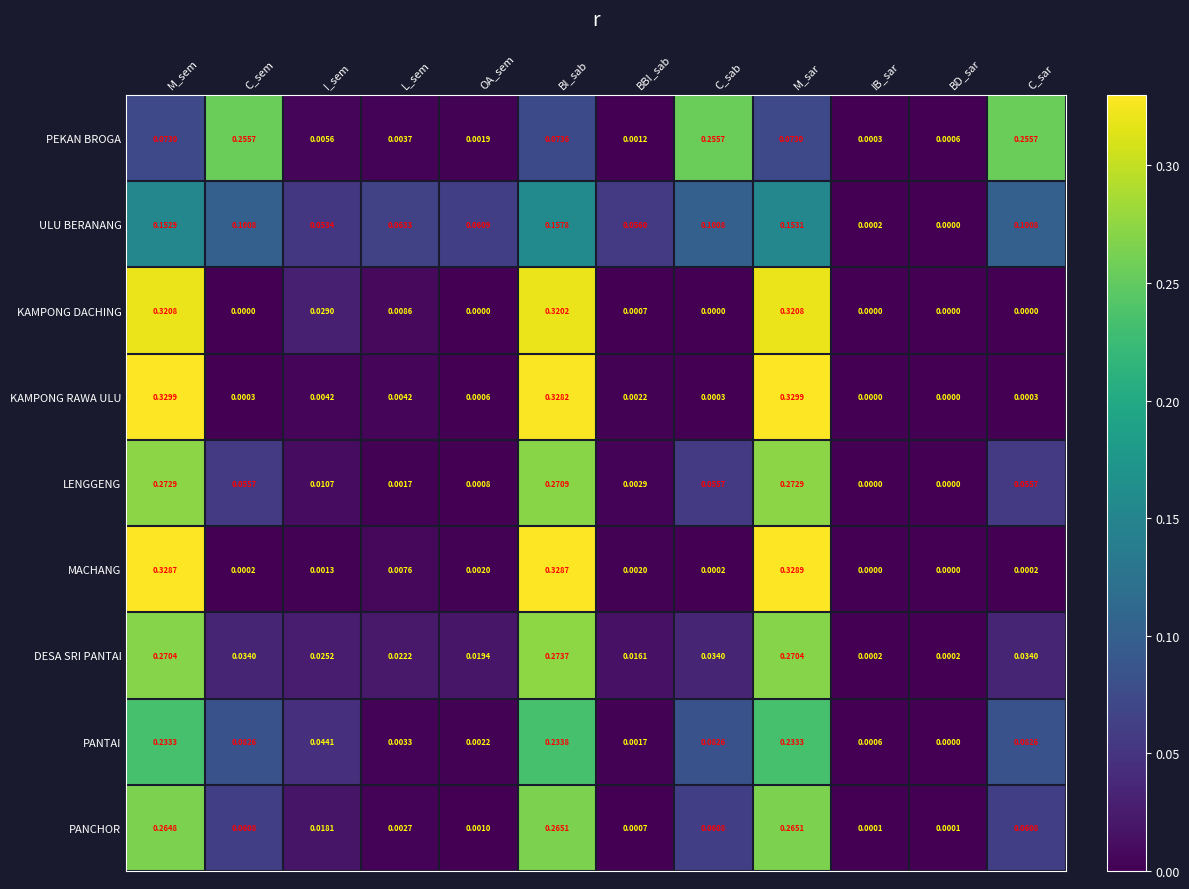

How many distinct data groups are displayed?

9